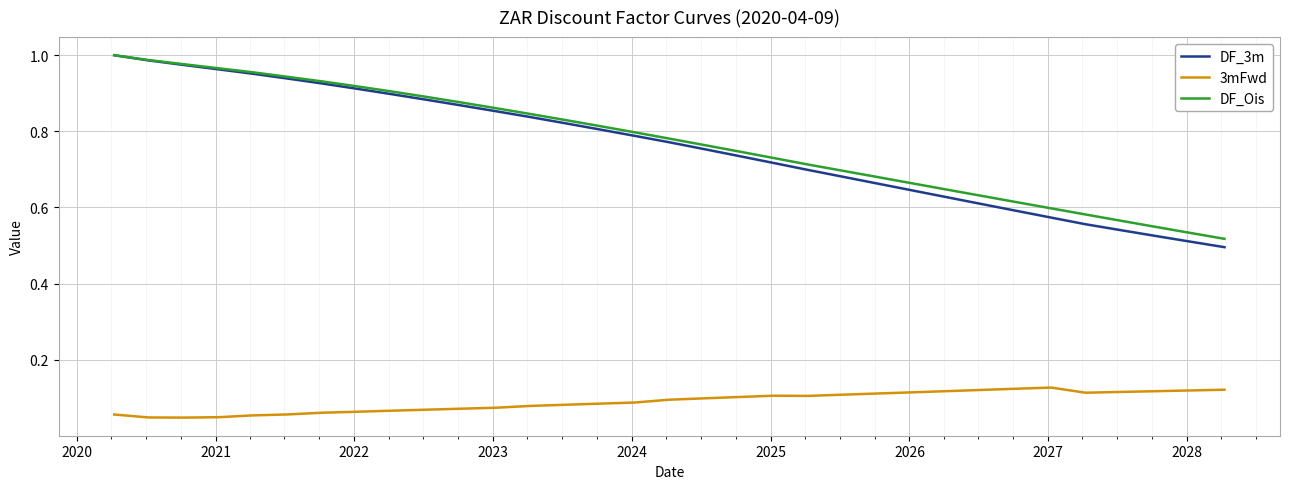

What are all the series names shown in the legend?

DF_3m, 3mFwd, DF_Ois